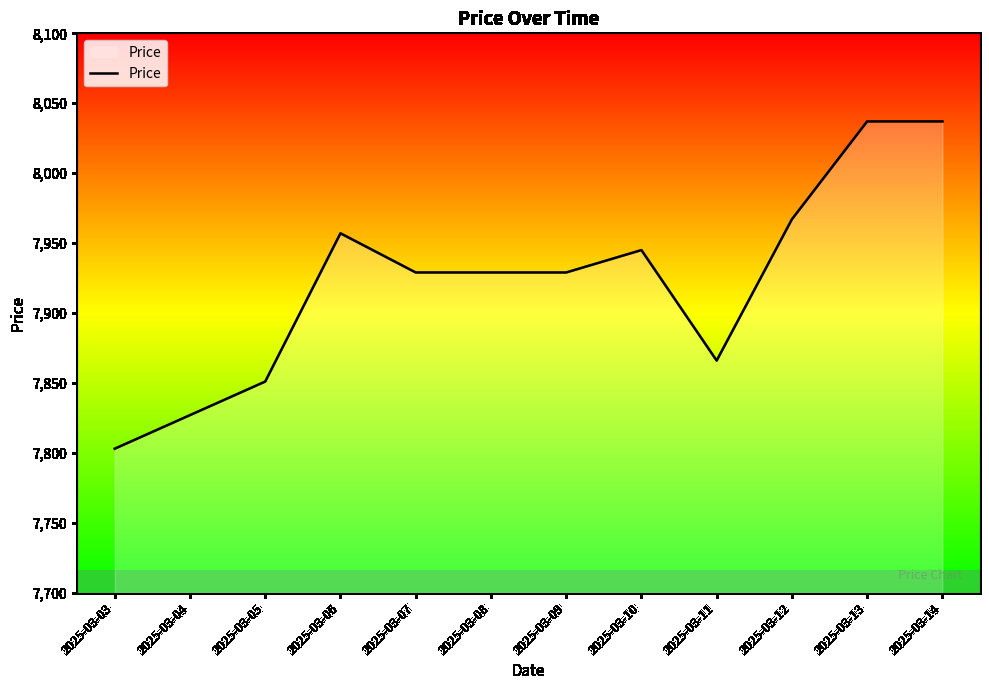

What is the difference between the values at 2025-03-12 and 2025-03-05?

116